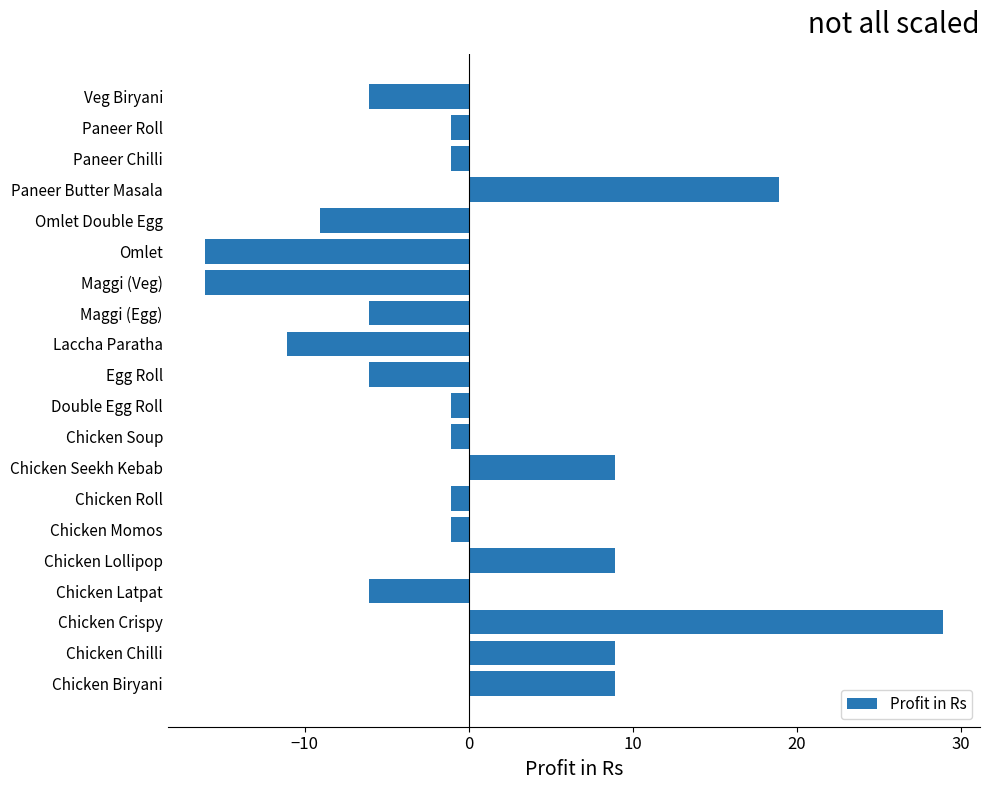

Between Chicken Biryani and Maggi (Veg), which is larger?

Chicken Biryani